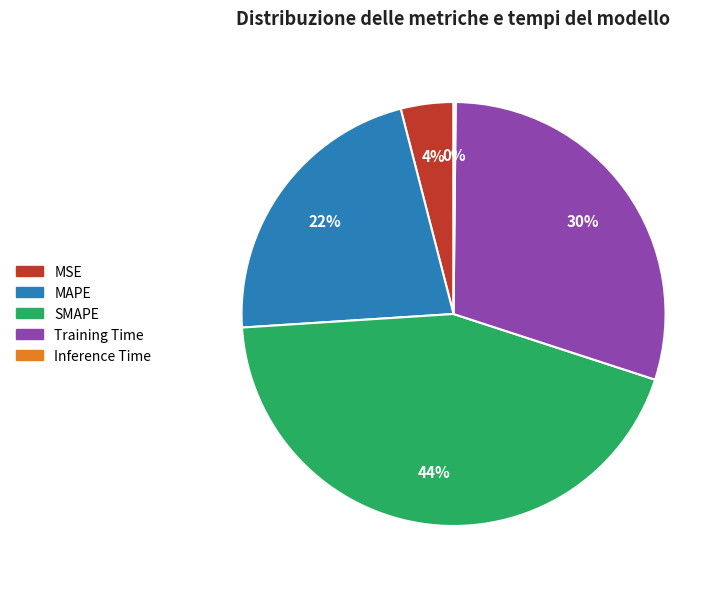

To the nearest percent, what portion does MSE represent?

4%